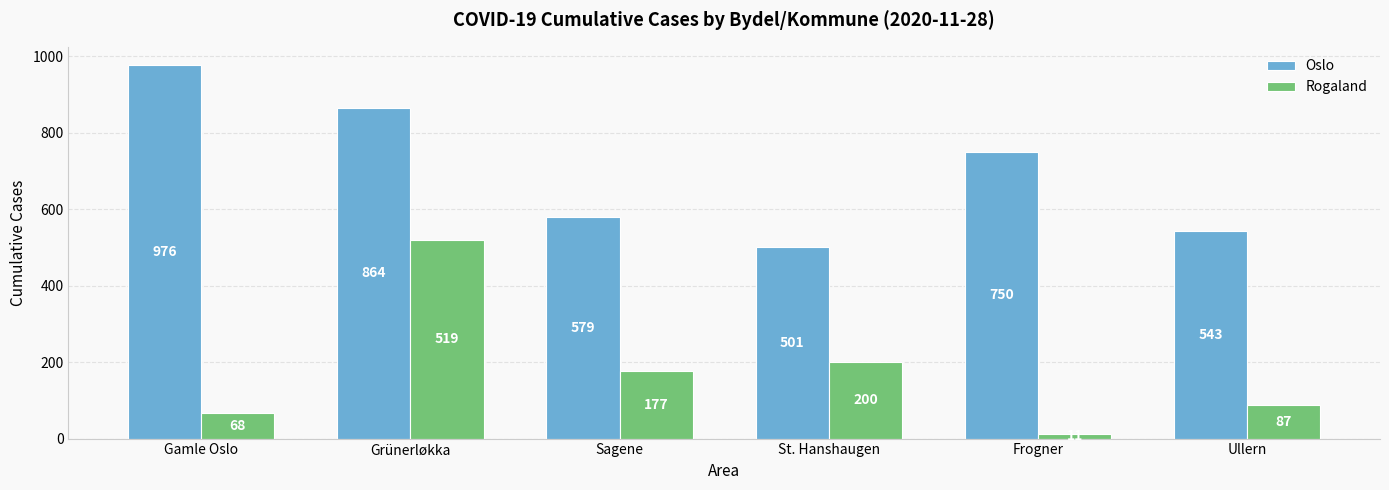

How many groups of bars are there?

6